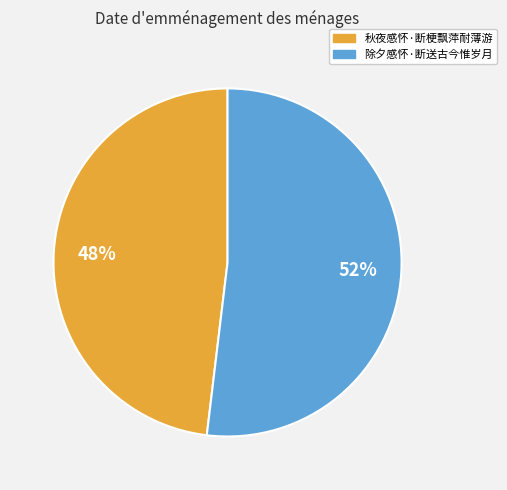

Rank the categories by value from lowest to highest.

秋夜感怀·断梗飘萍耐薄游, 除夕感怀·断送古今惟岁月